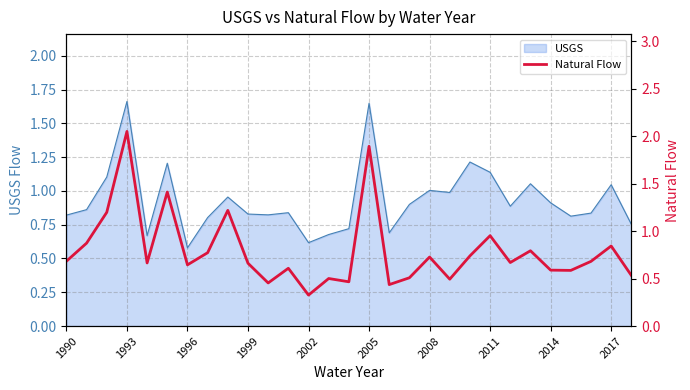

True or false: USGS has a value of 0.8 at 1990.

True